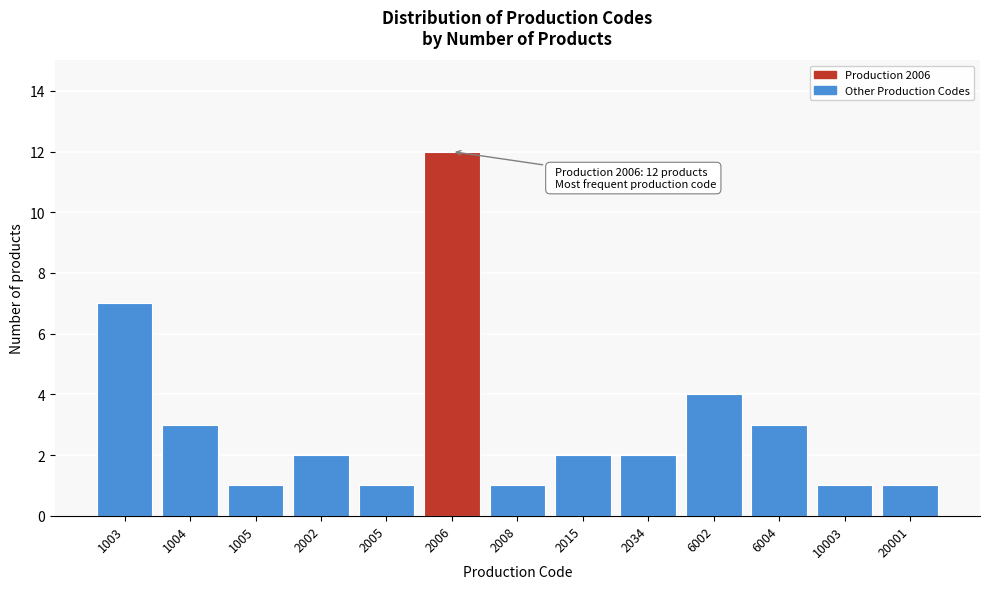

Reading right to left, list all the values displayed in this chart.

1	1	3	4	2	2	1	12	1	2	1	3	7